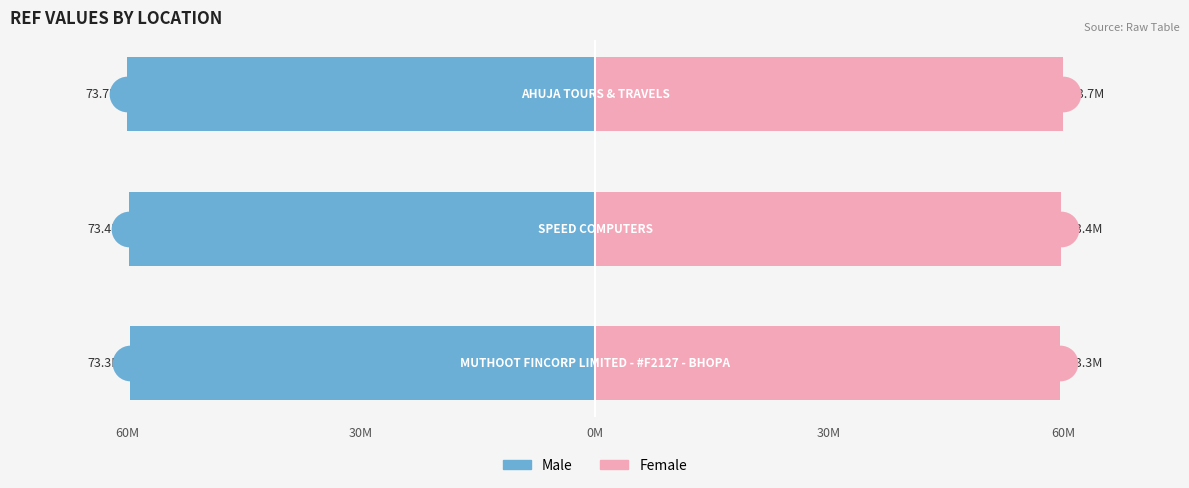

Which series reaches the minimum Y coordinate?

Male